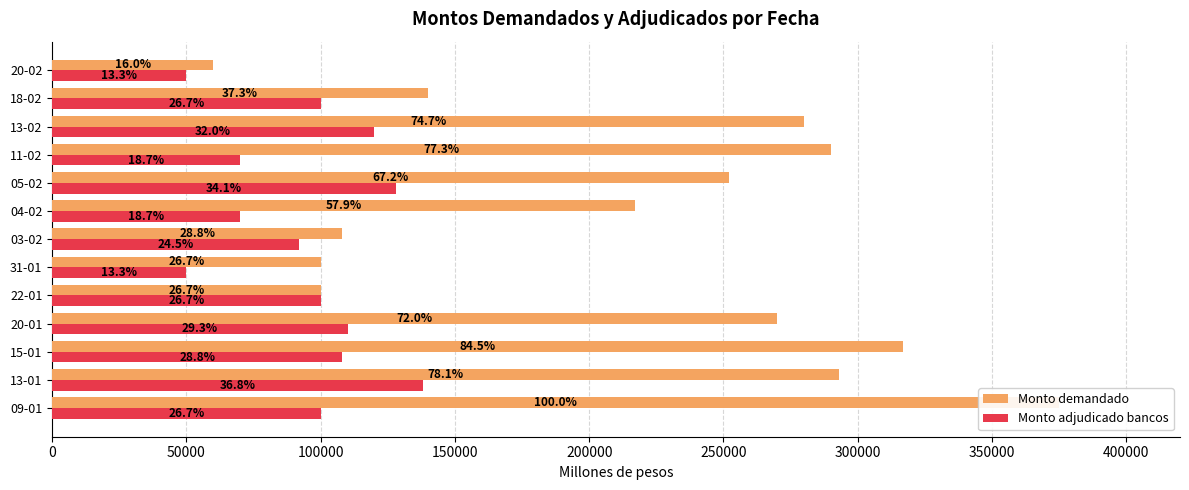

Which series has the largest total across all categories?

Monto demandado